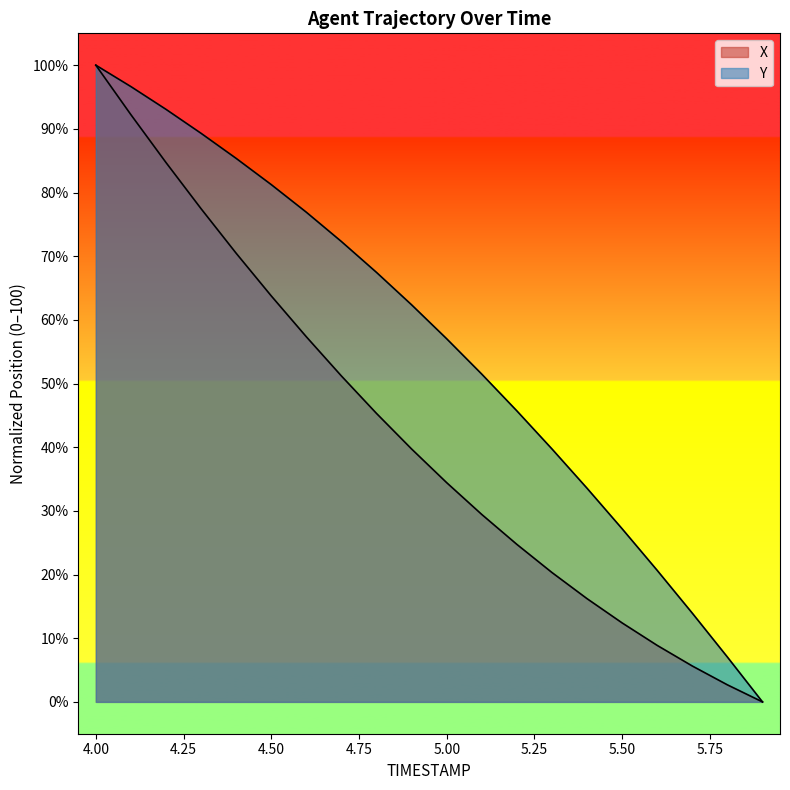

Which series has the largest total across all categories?

Y